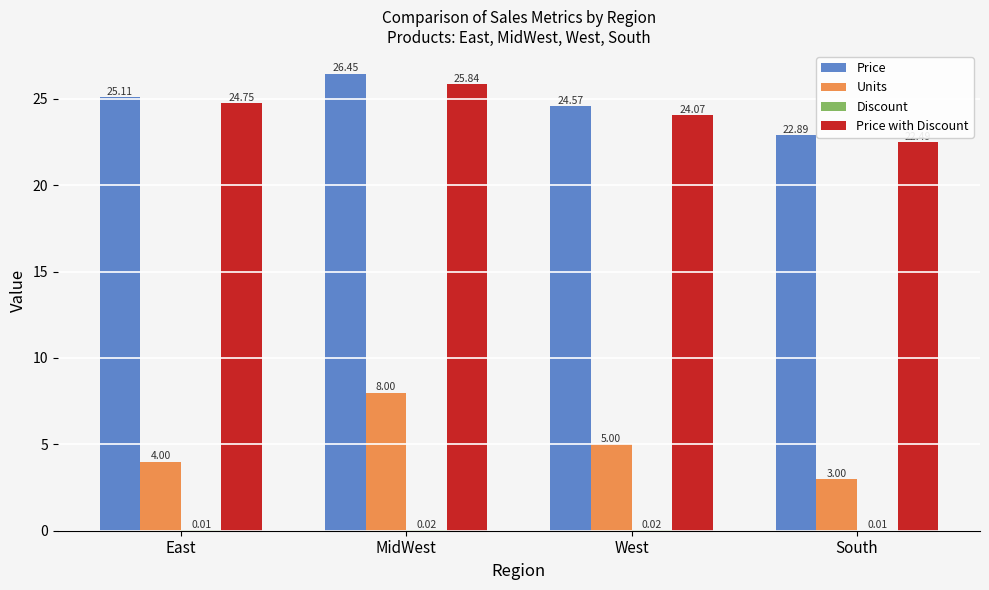

Is the value of Units at MidWest greater than the value of Price at East?

No